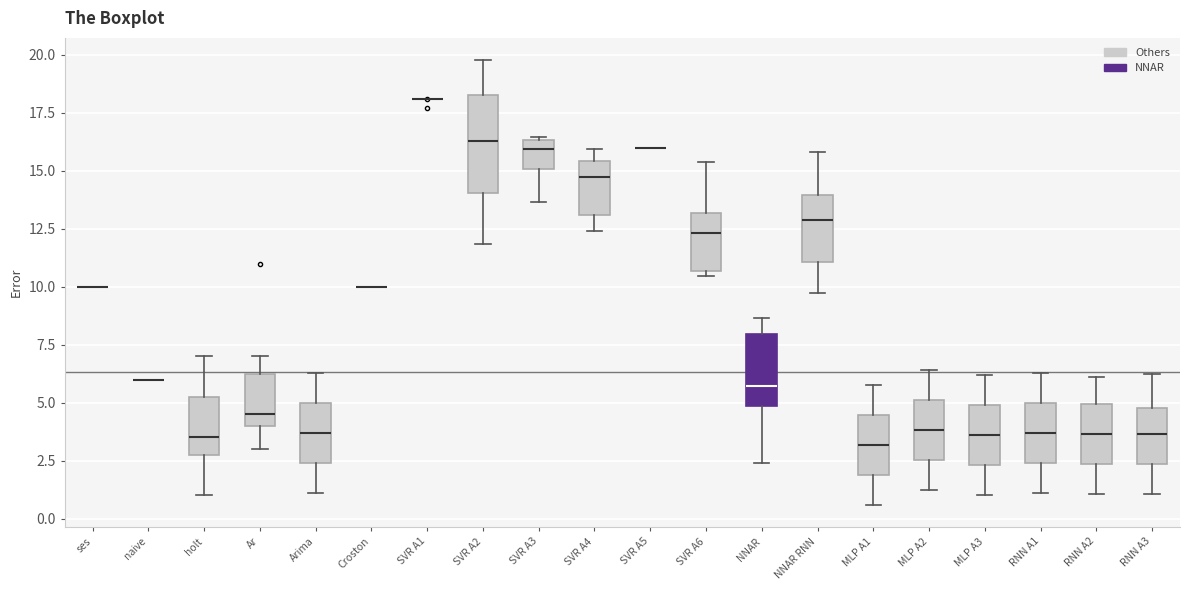

Which box is the tallest, from its lower edge to its upper edge?

SVR A2